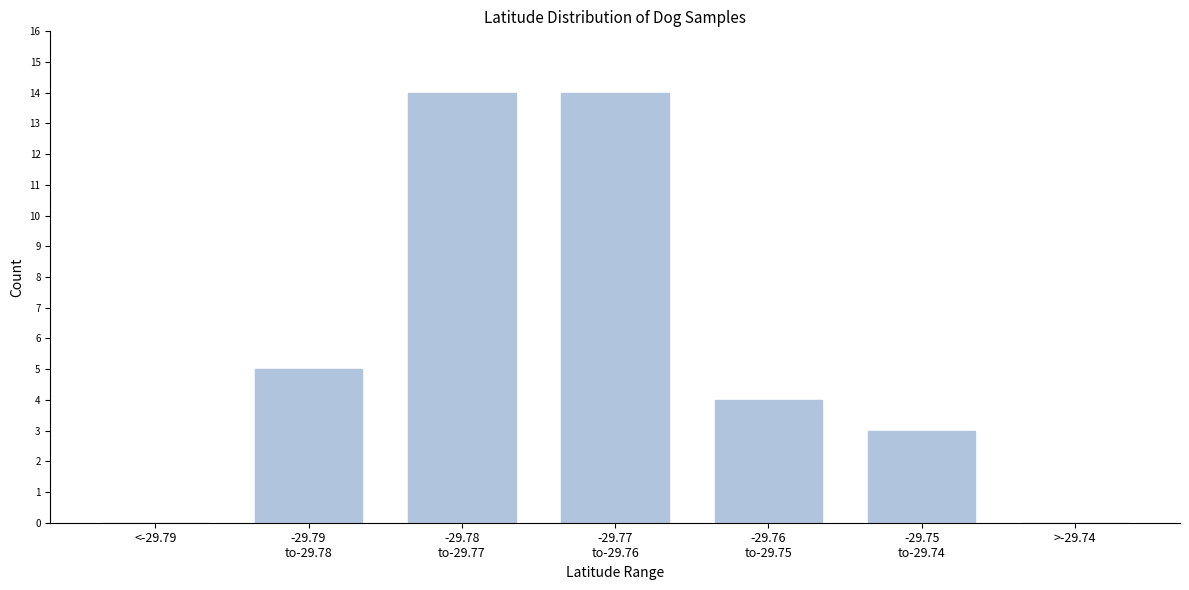

The chart shows a value of -5 at >-29.74. True or false?

False